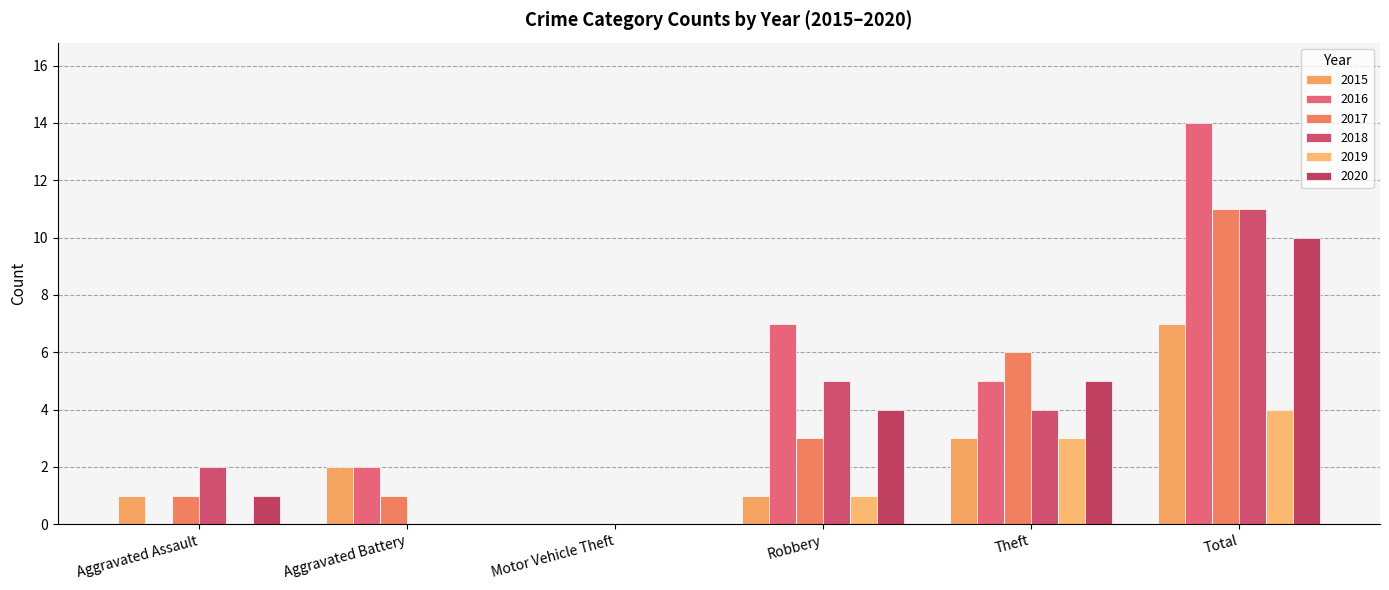

Rank the series at Aggravated Assault from highest to lowest value.

2018, 2015, 2017, 2020, 2016, 2019